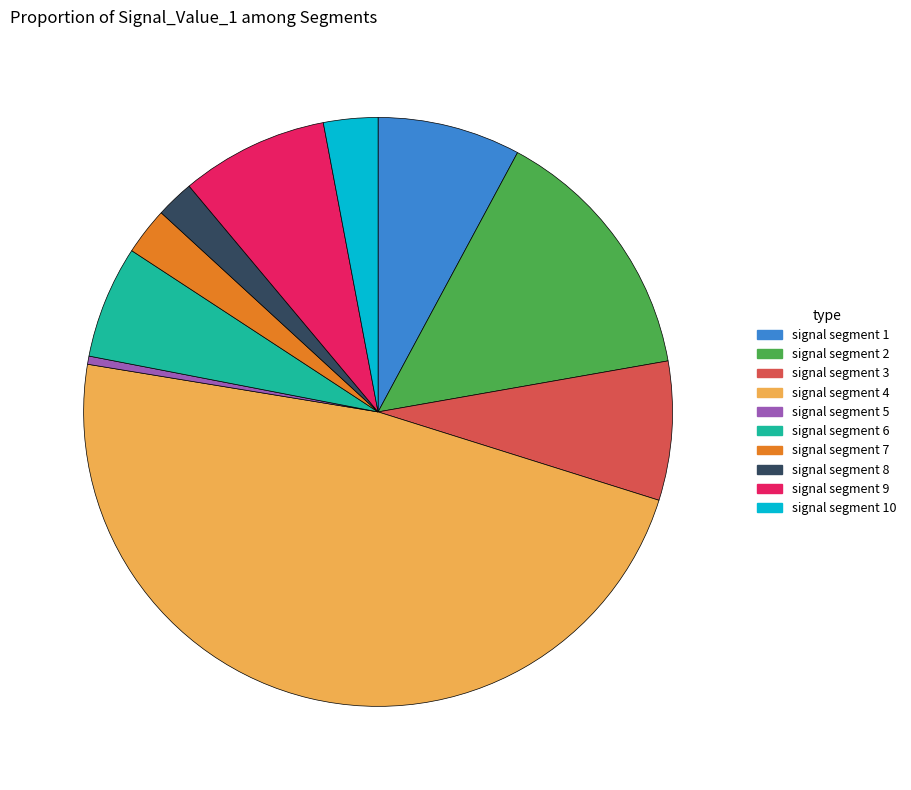

Combined, do signal segment 7 and signal segment 6 account for over 50%?

No